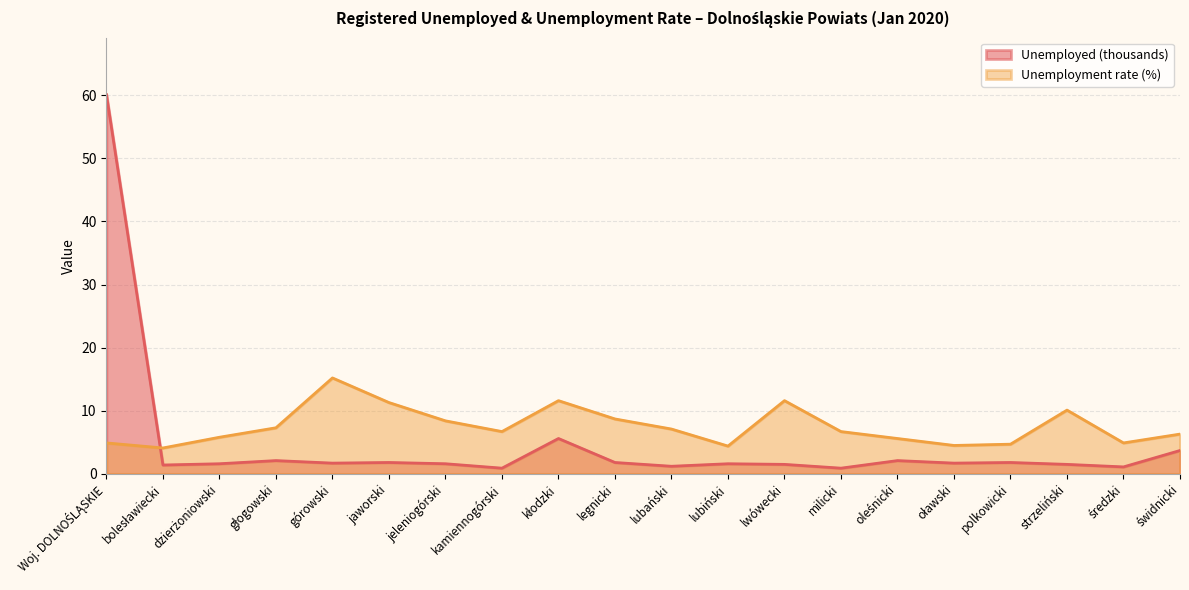

What is the spread (max minus min) of values at górowski?

13.5